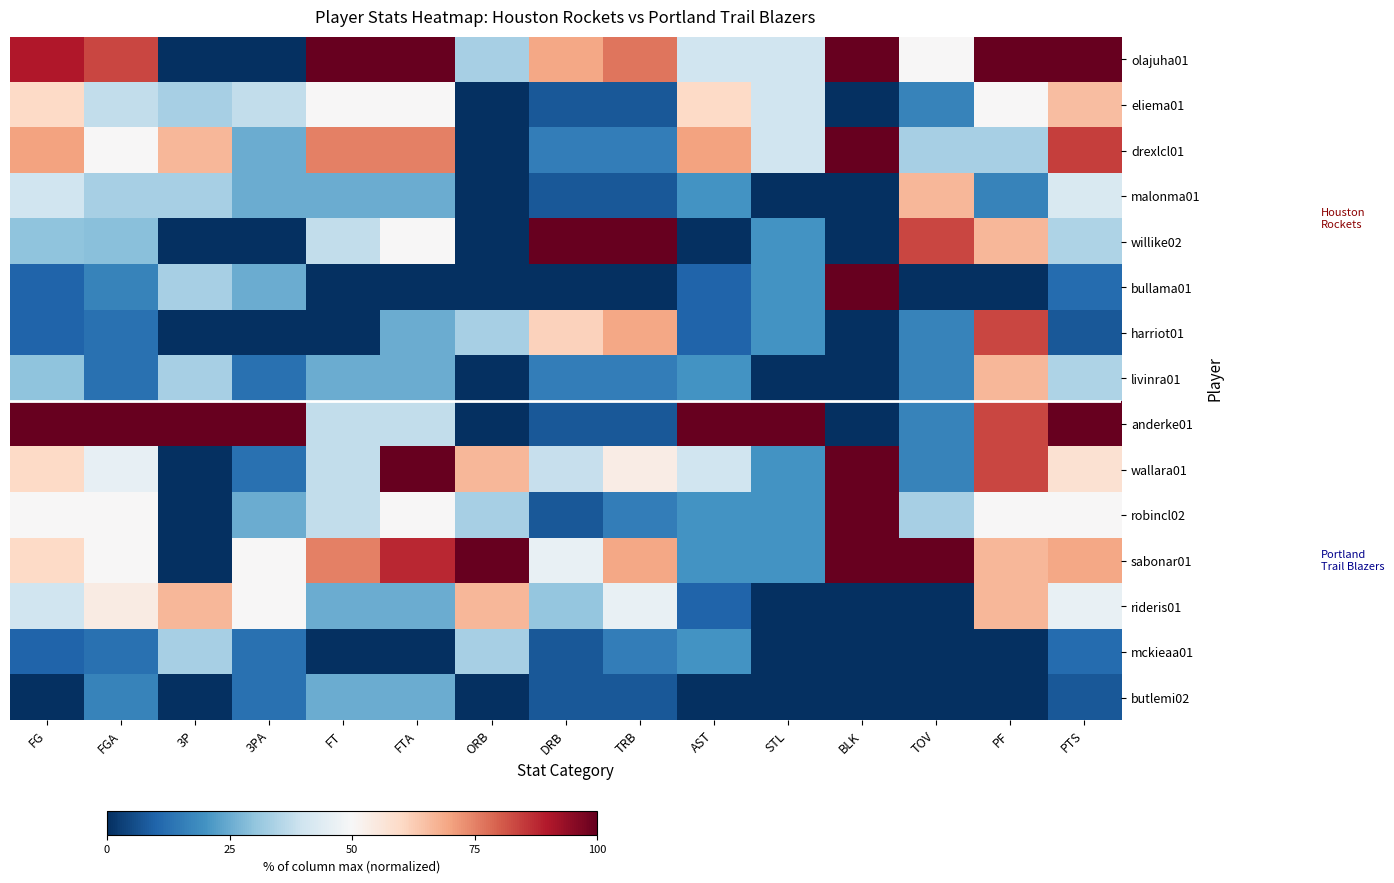

Which series changed the most between FT and DRB?

willike02